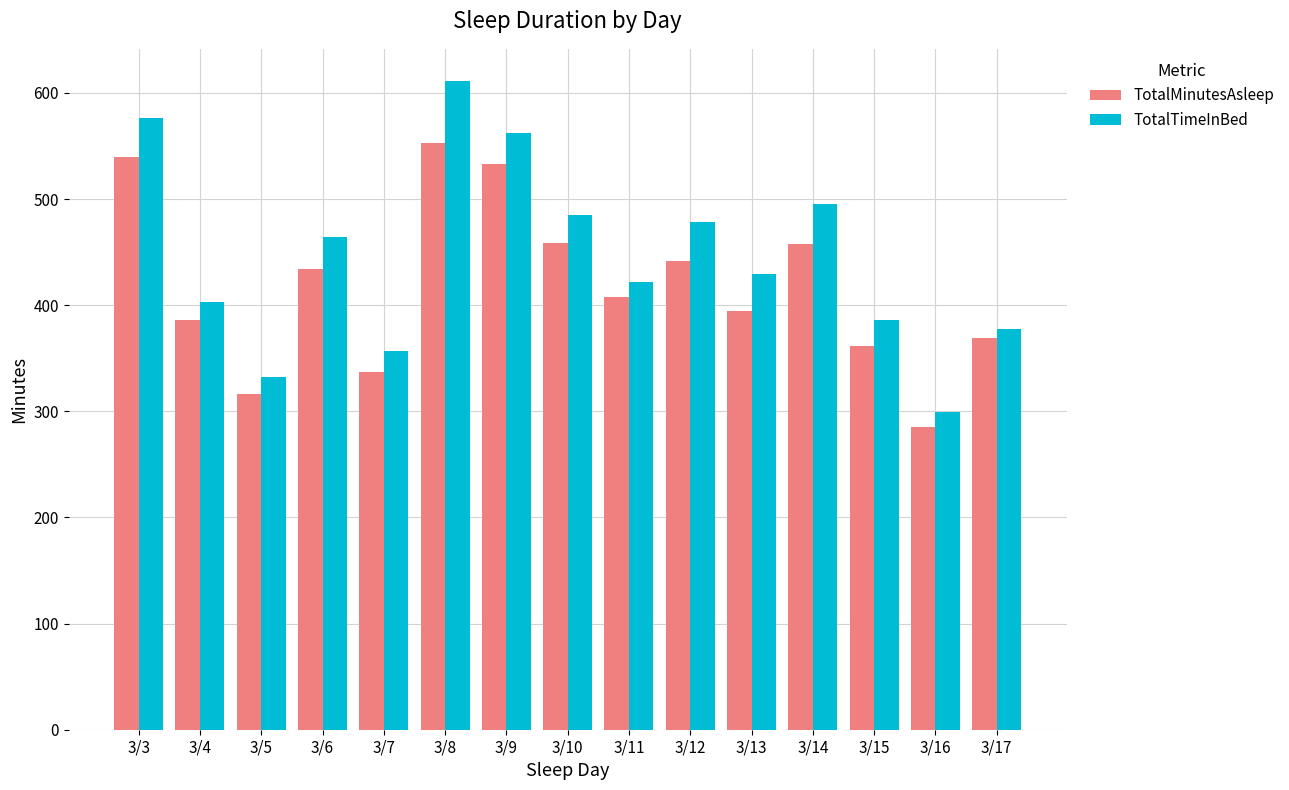

Is the value of TotalTimeInBed at 3/12 greater than the value of TotalMinutesAsleep at 3/4?

Yes